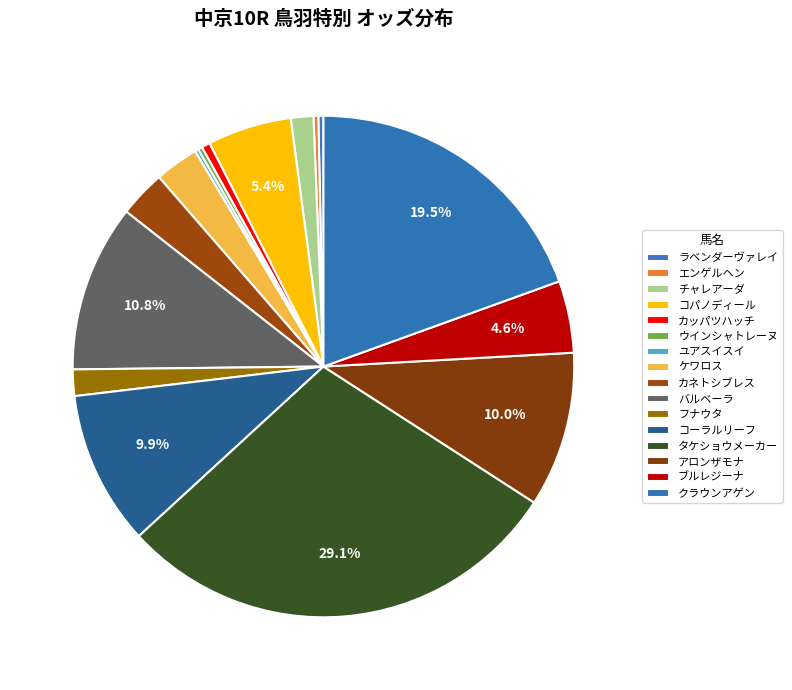

What percentage is the アロンザモナ slice, to the nearest percent?

10%